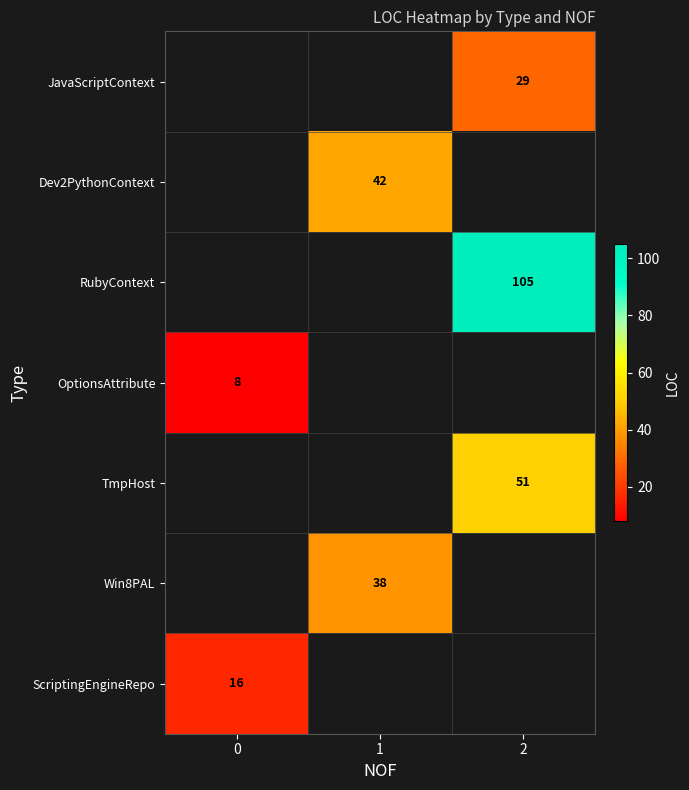

What is the difference between the highest and lowest values at 2?

76.0